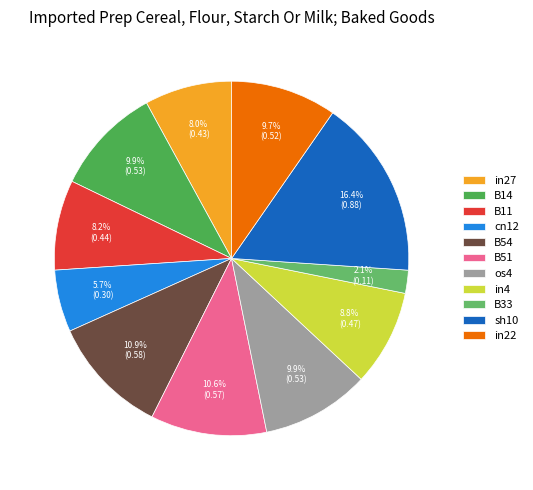

Is it true that os4 is 10% of the pie?

True